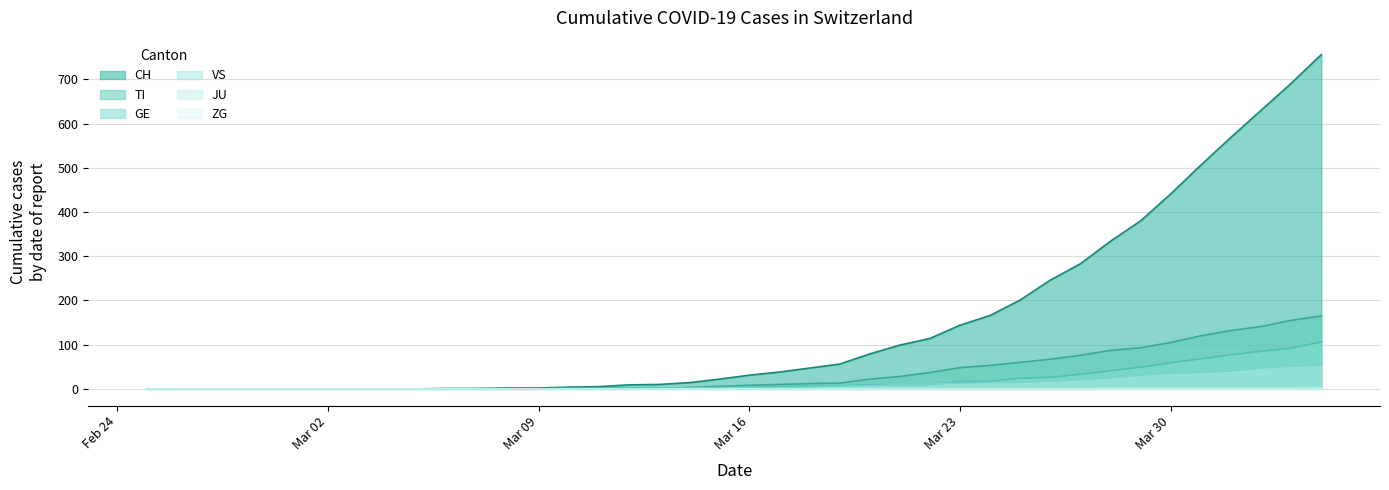

Which label corresponds to the smallest value in the chart?

2020-02-25